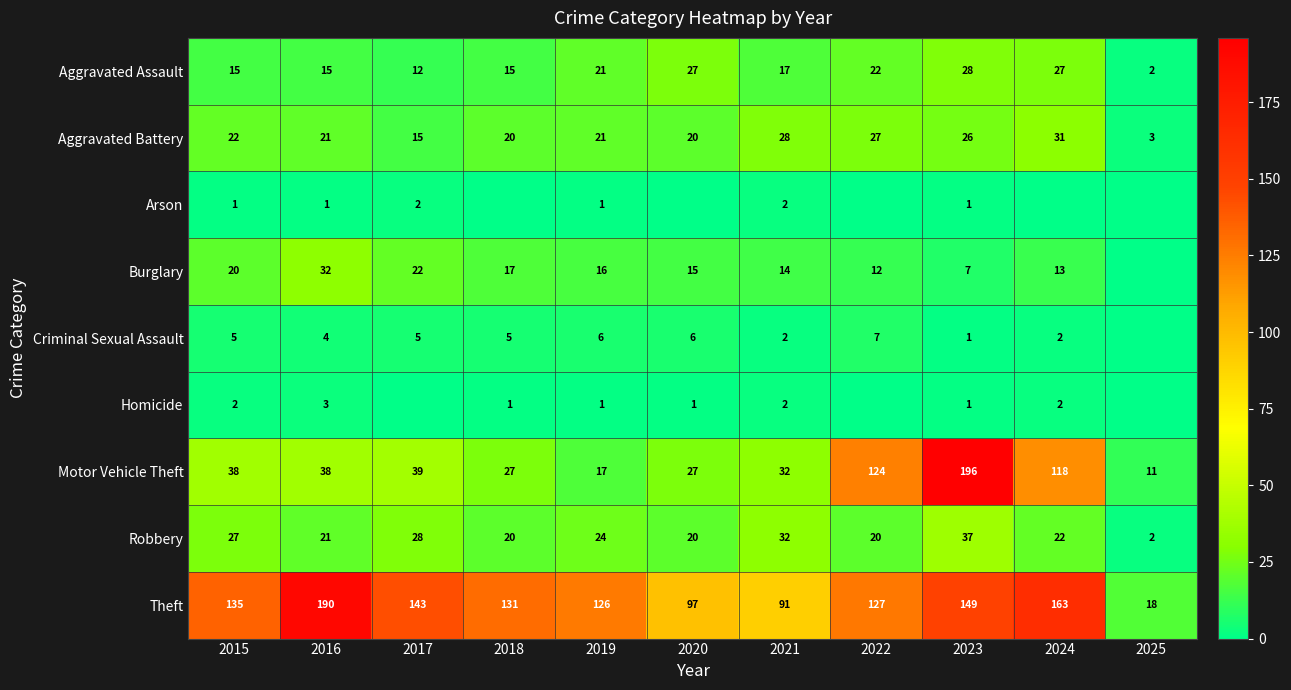

What is the difference between the highest and lowest values at 2019?

125